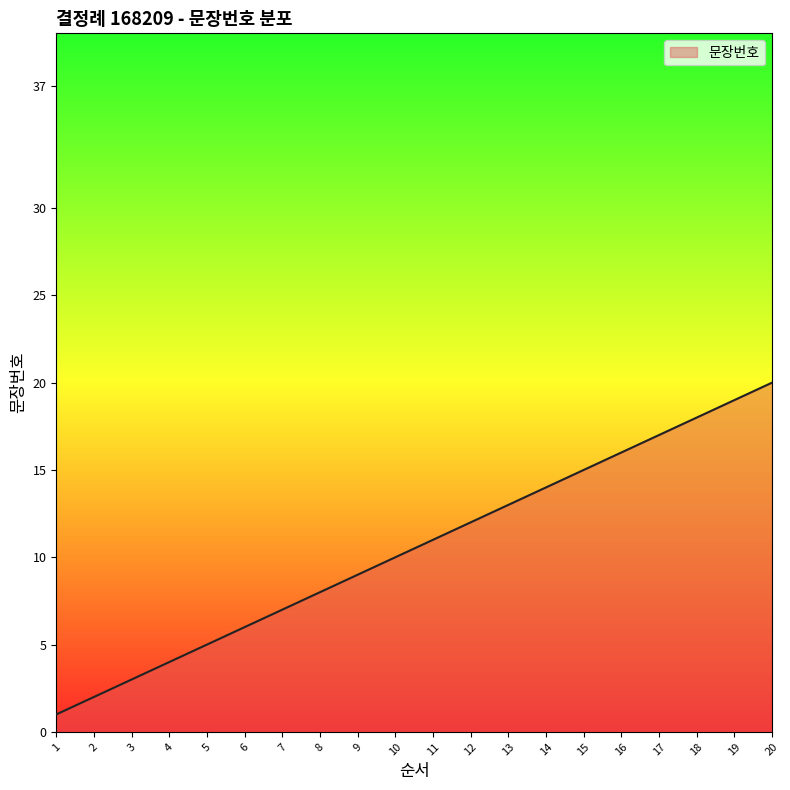

What is the ratio of the value at 15 to the value at 14?

1.1